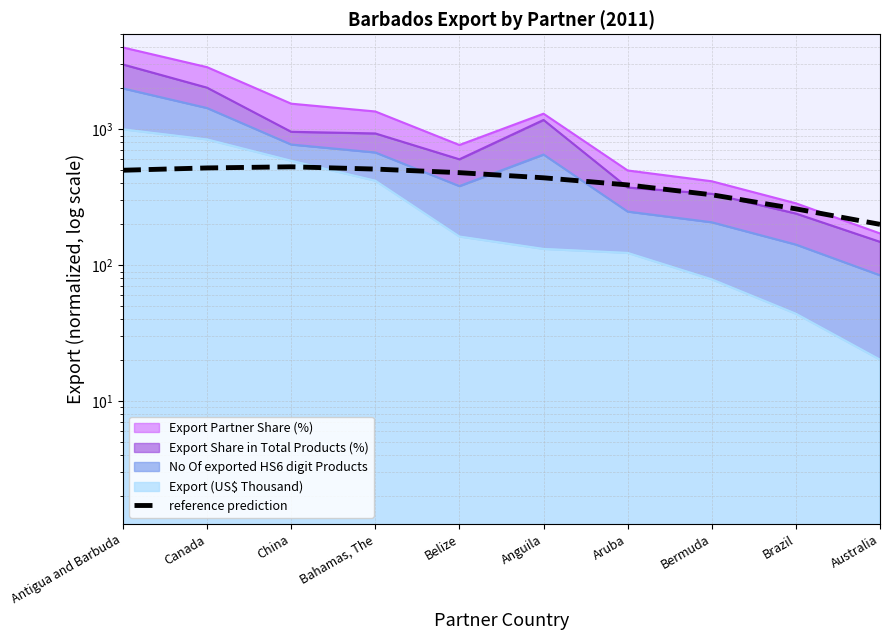

What position from the left is Bahamas, The?

4